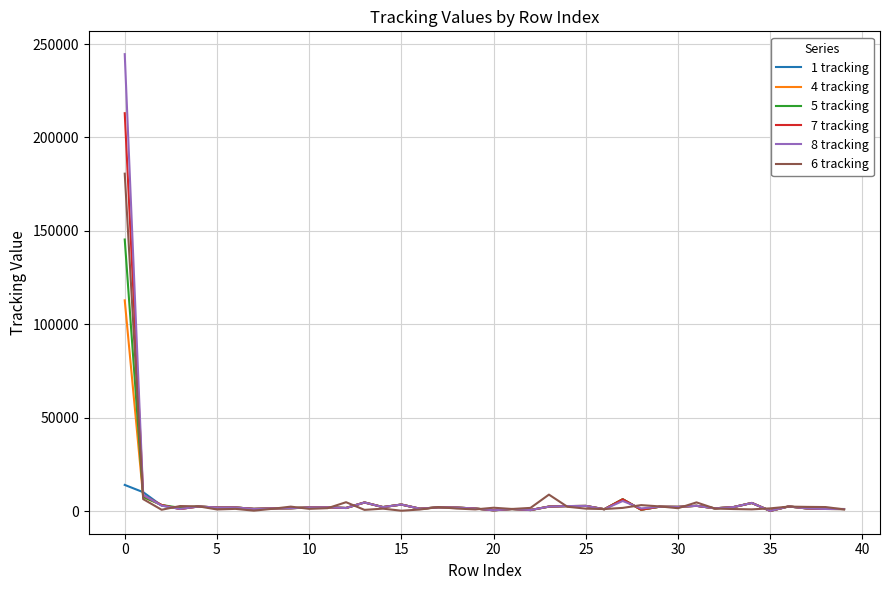

List the series in order of their peak value, lowest first.

1 tracking, 4 tracking, 5 tracking, 6 tracking, 7 tracking, 8 tracking